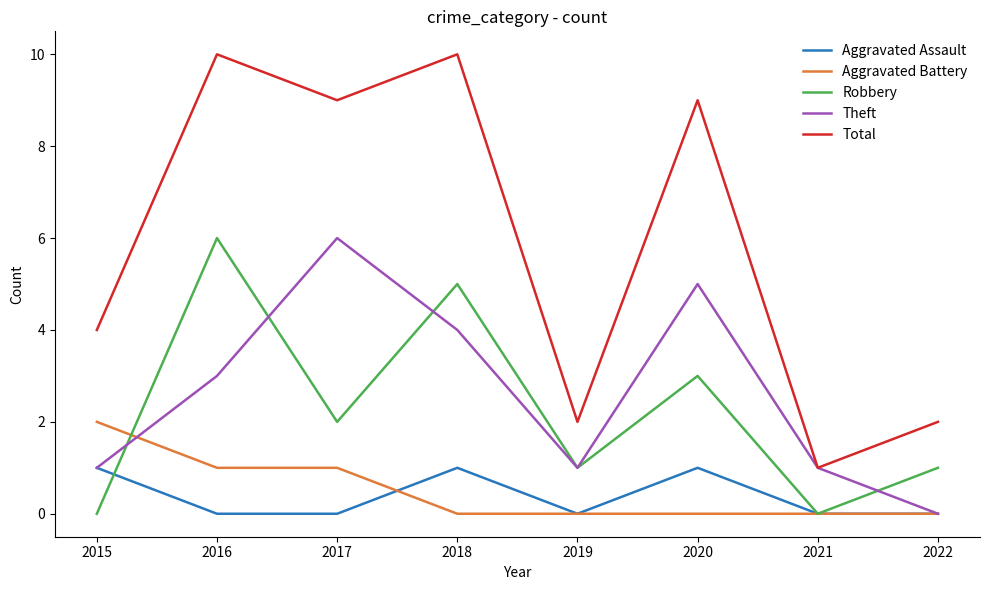

True or false: Robbery has a value of 0 at 2021.

True